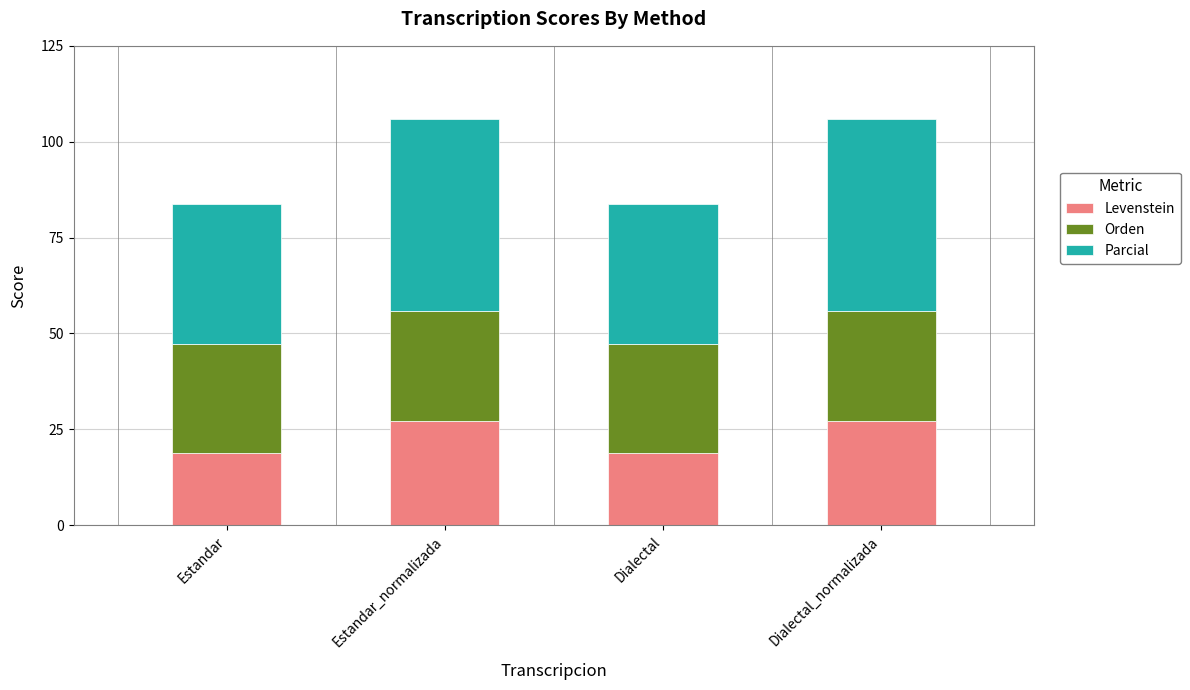

Read the Levenstein value at Estandar_normalizada.

27.3